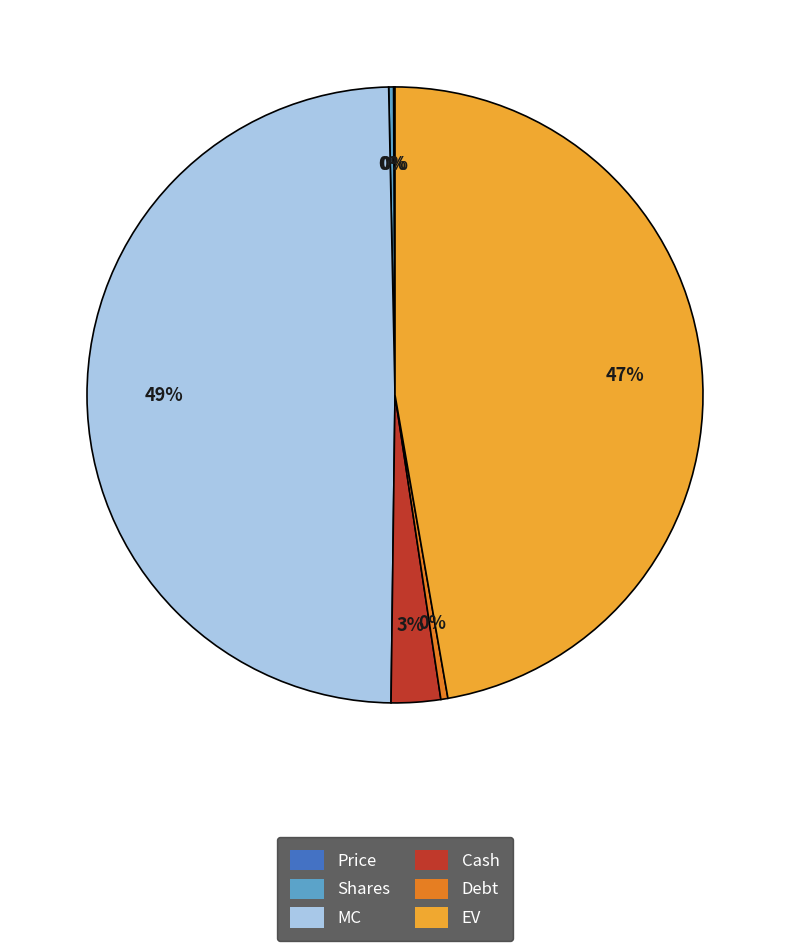

Which has a higher value, MC or EV?

MC